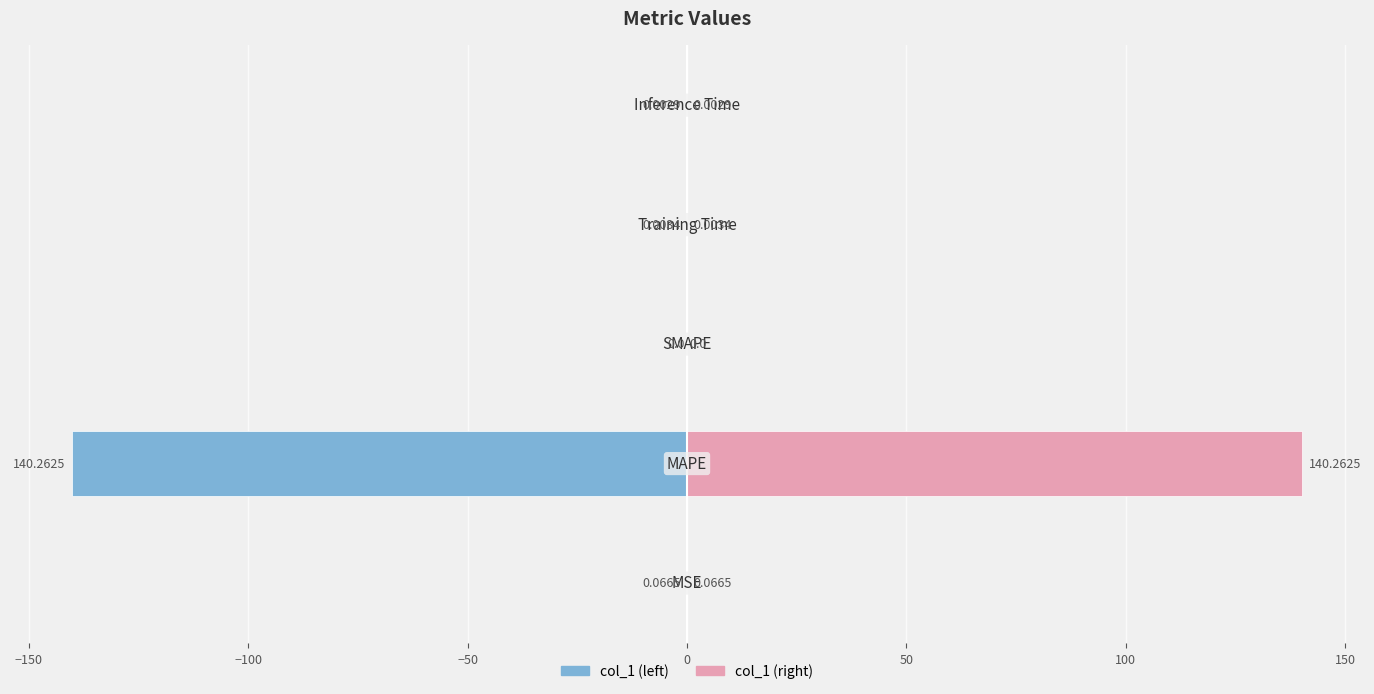

Does the chart contain stacked bars?

No